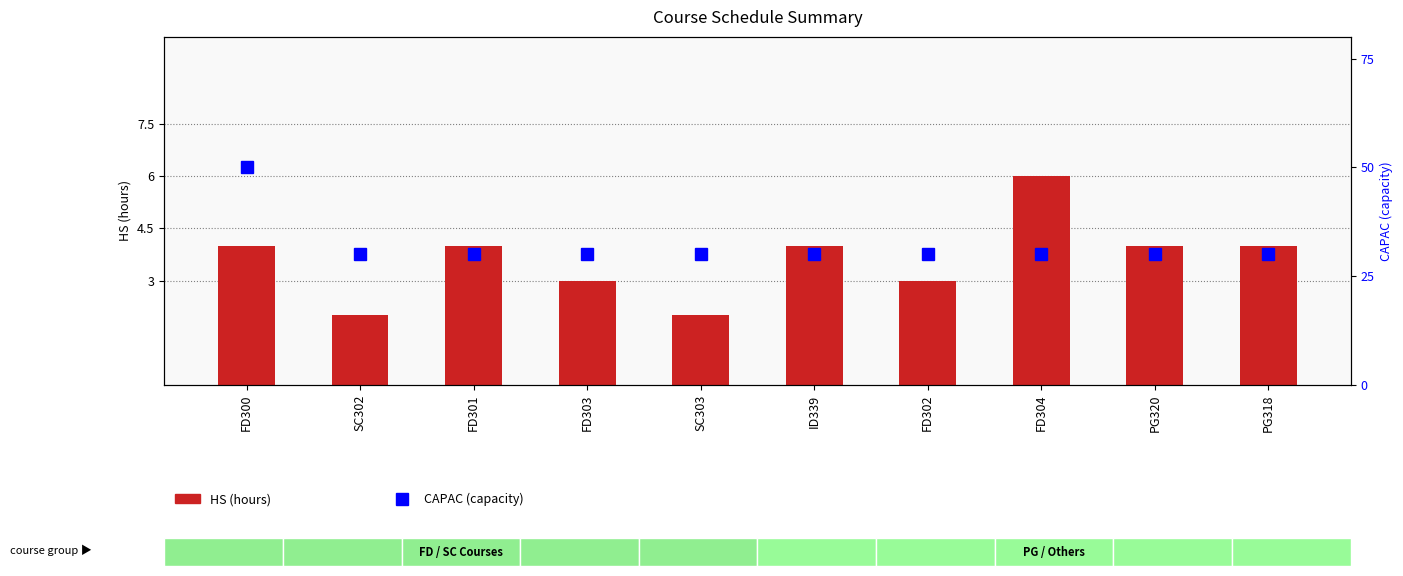

Which series has the widest spread of values?

CAPAC (capacity)